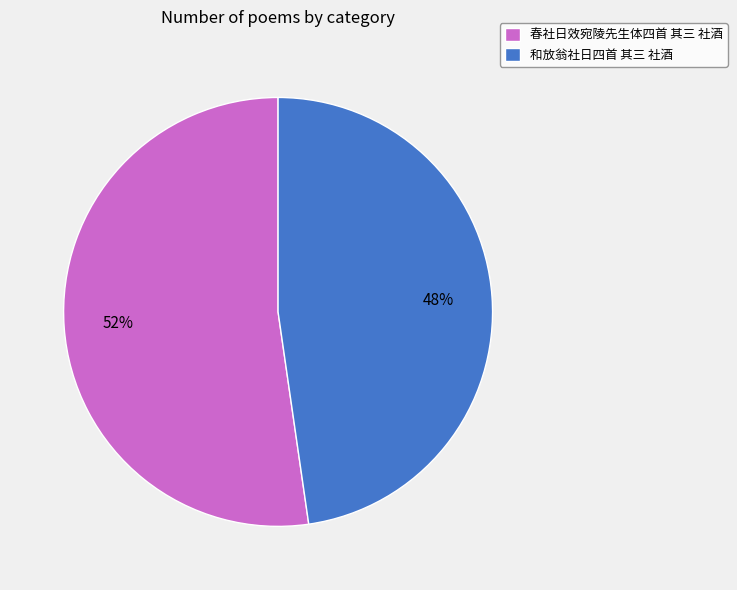

Which has a higher value, 春社日效宛陵先生体四首 其三 社酒 or 和放翁社日四首 其三 社酒?

春社日效宛陵先生体四首 其三 社酒